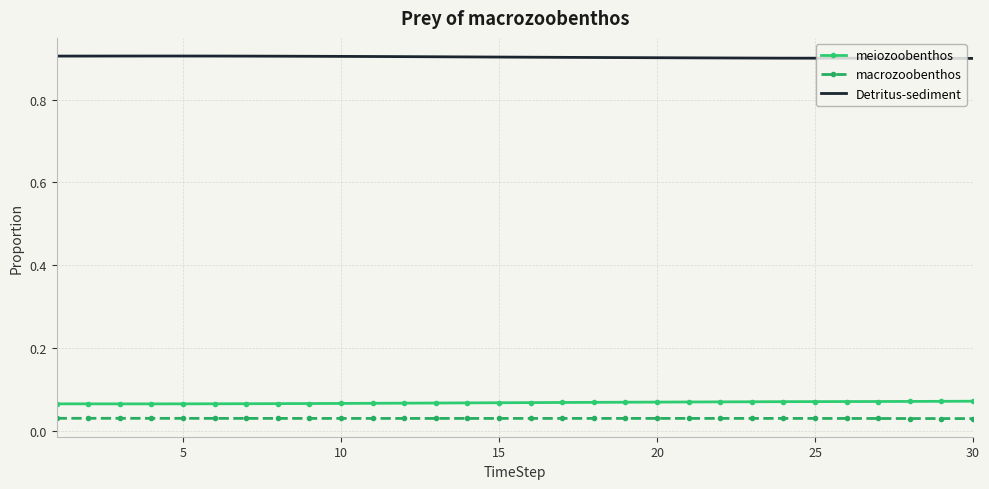

Which series has the largest total across all categories?

Detritus-sediment